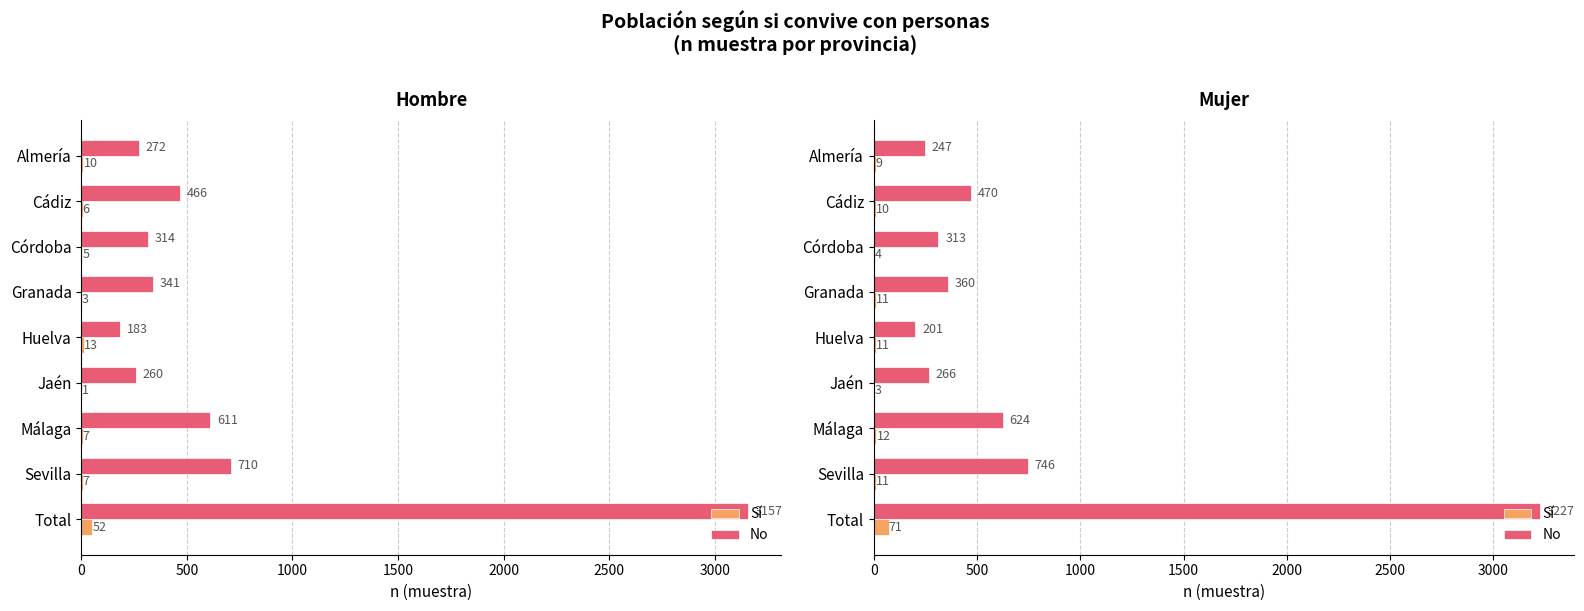

At Jaén, list the series in order from largest to smallest.

No, Sí